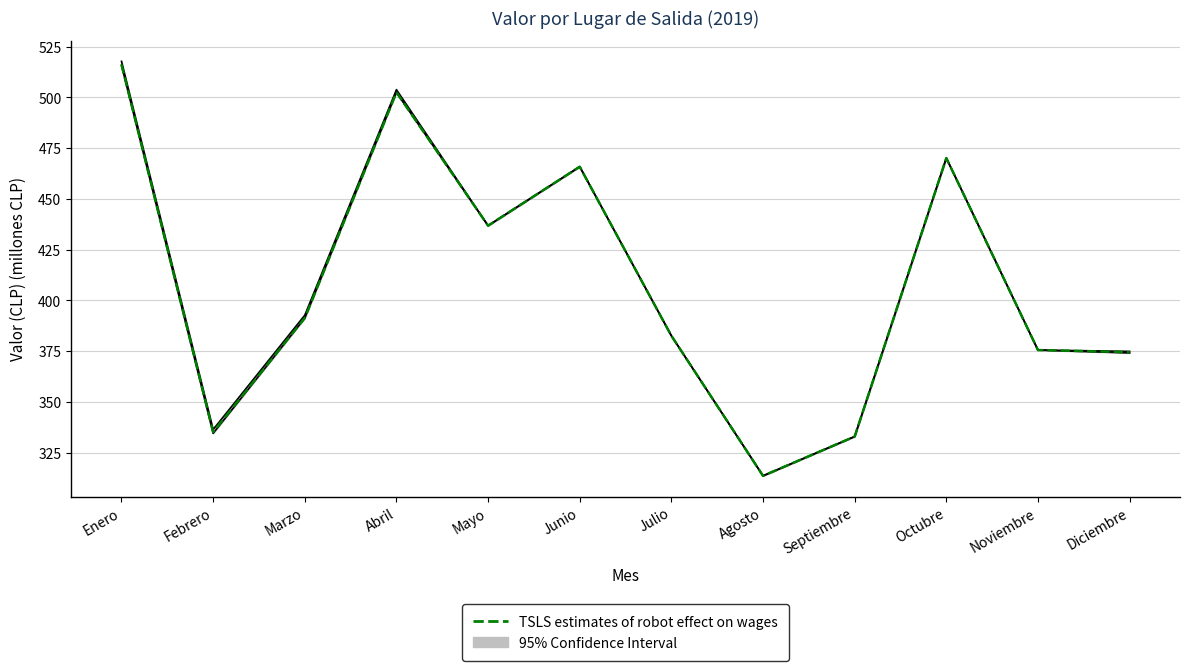

The value at Noviembre is 375.6. True or false?

True